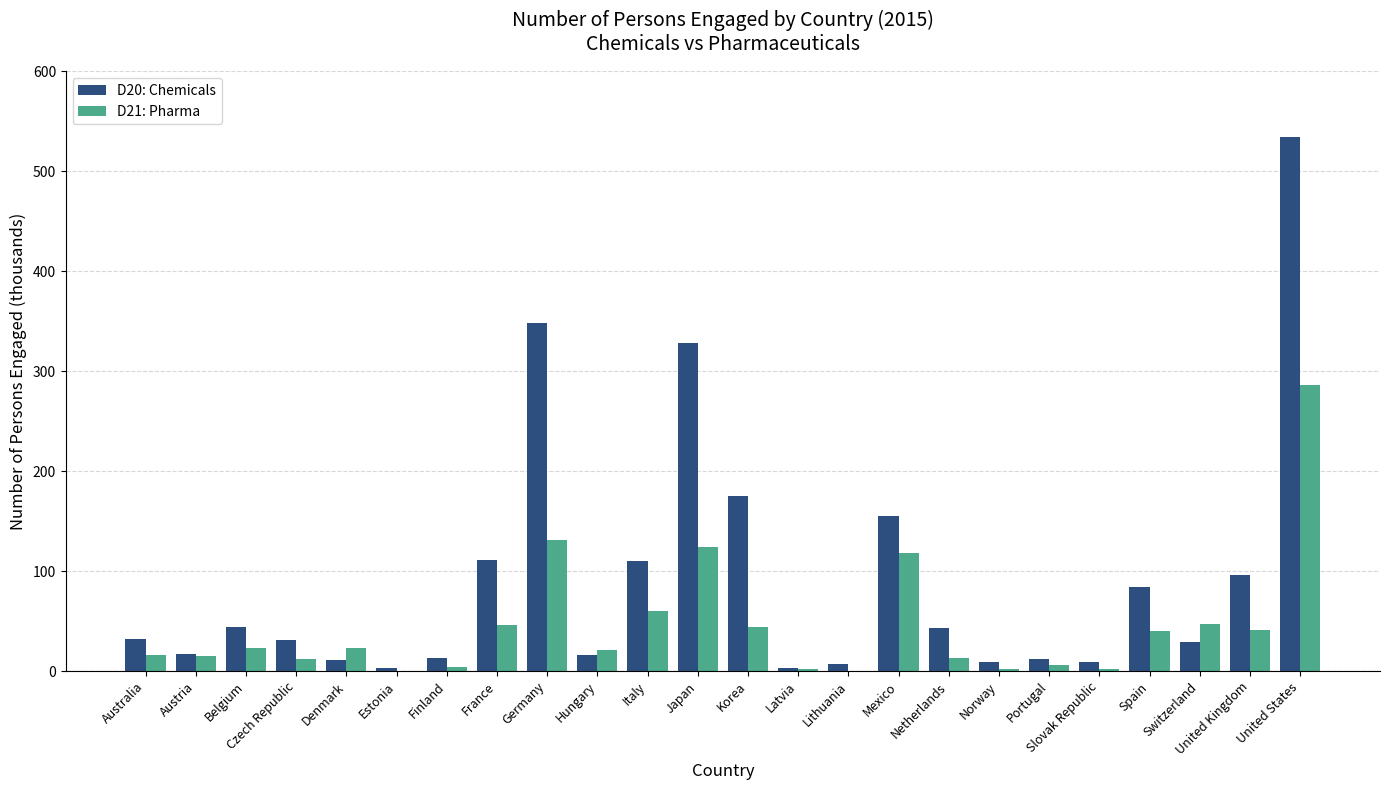

At which category is the sum across all series the highest?

United States